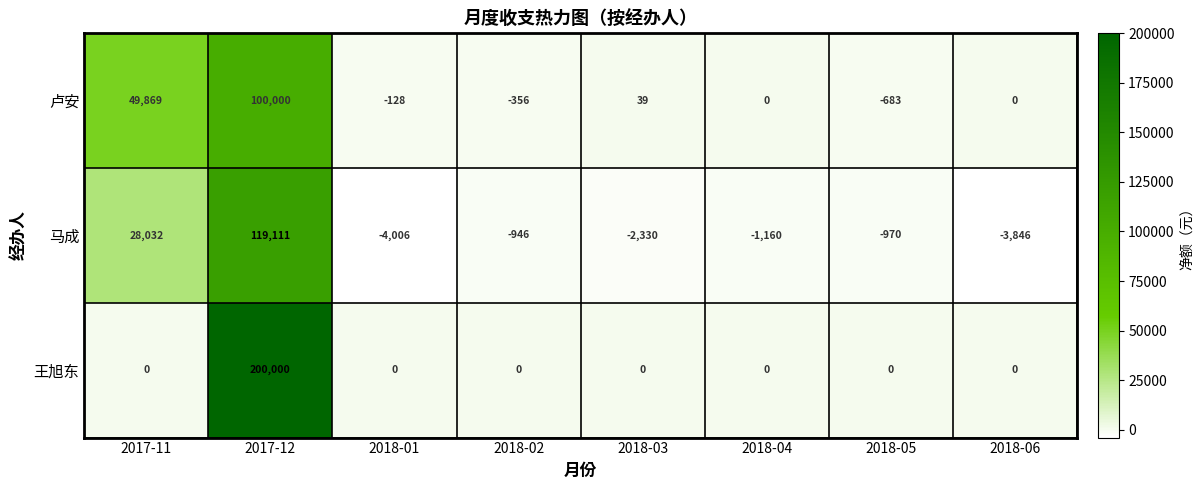

List the series in order of their overall mean, highest first.

王旭东, 卢安, 马成